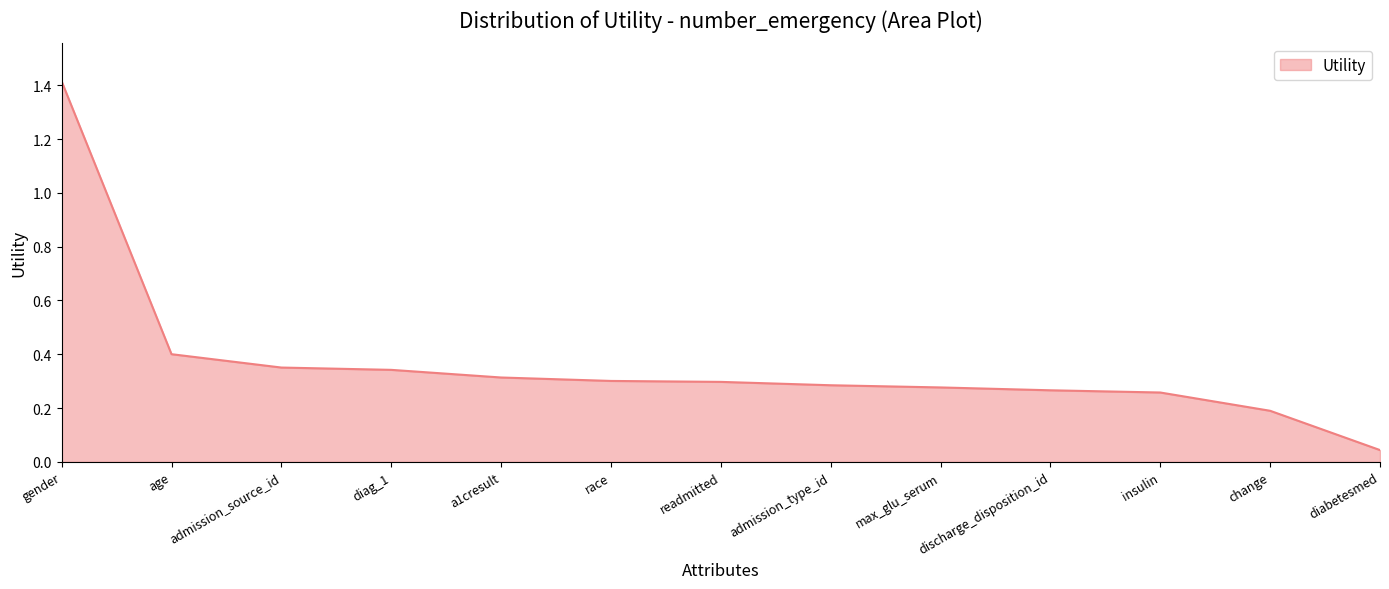

What is the difference between the maximum and minimum values?

1.4